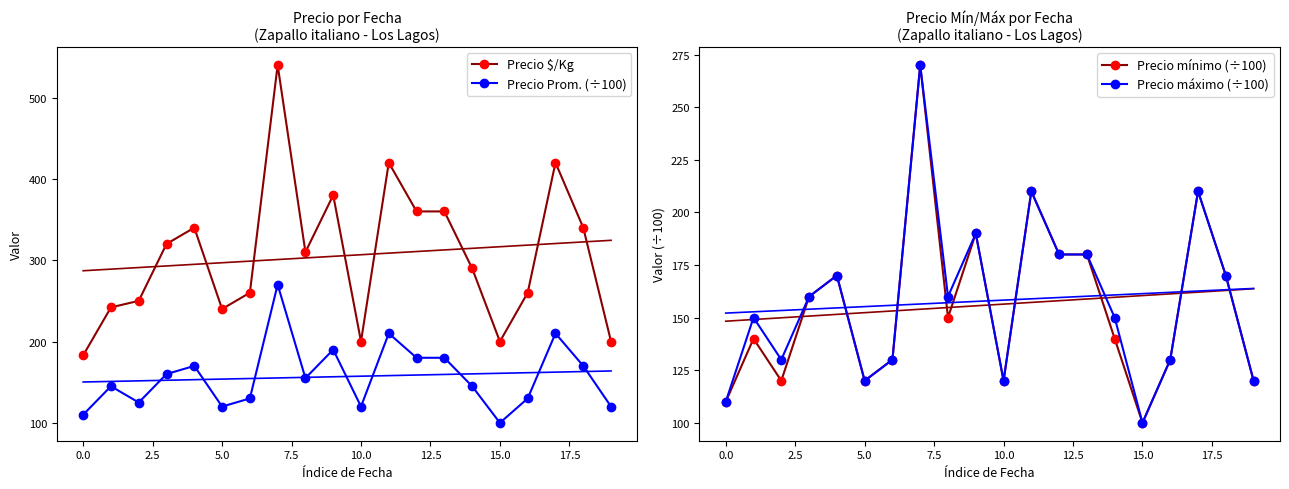

Which category has the lowest value in the Precio Prom. (÷100) series?

15.0